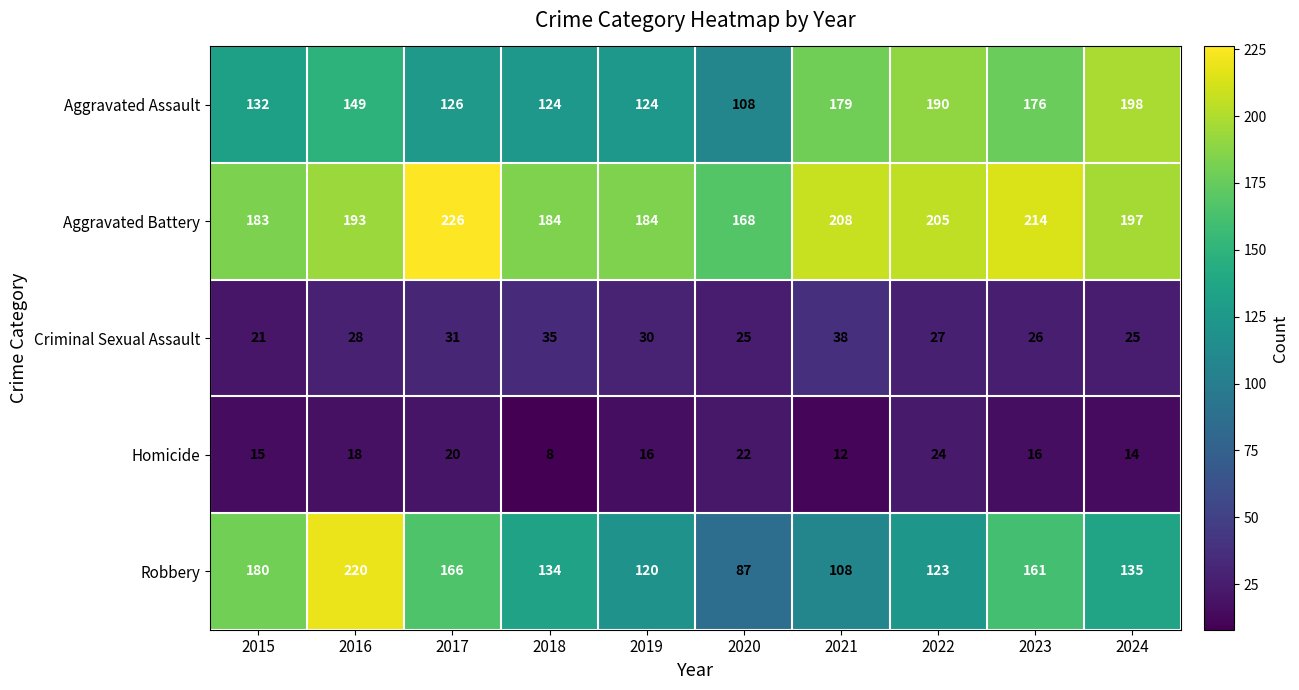

What is the difference between the maximum and second lowest values in the Aggravated Battery series?

43